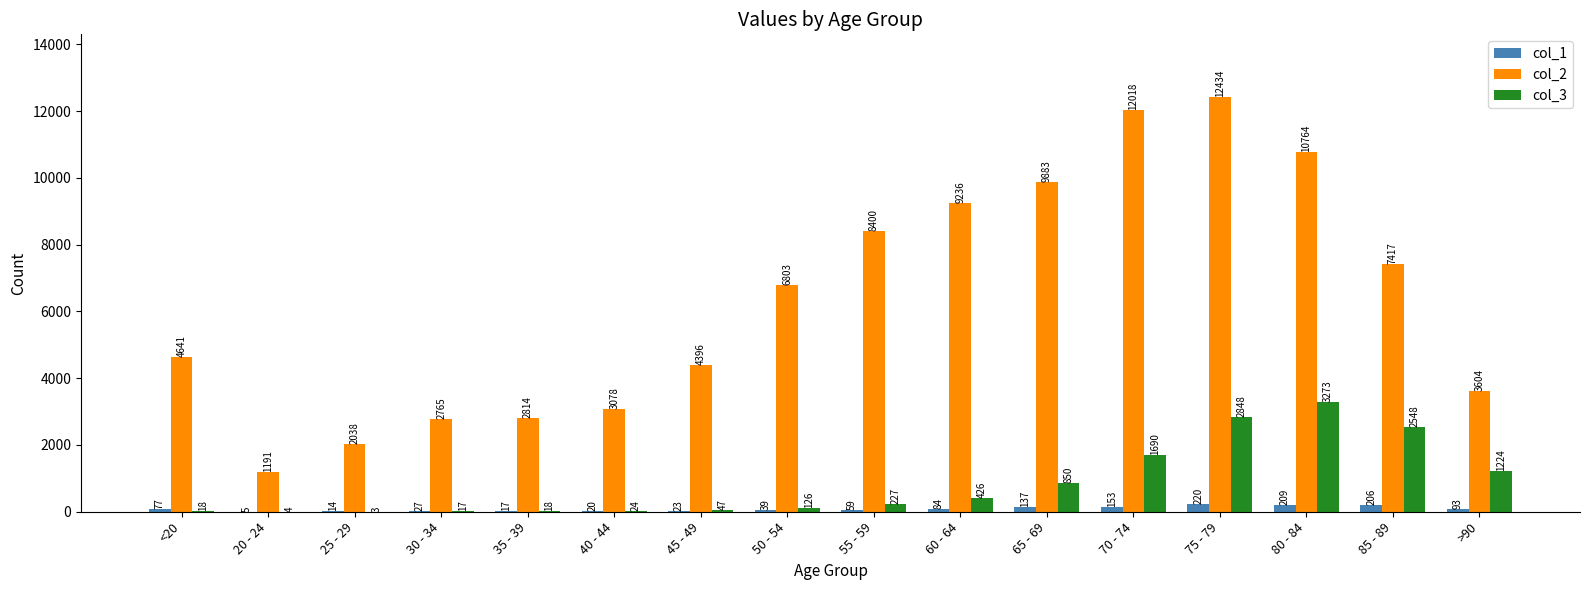

What is the sum of all col_1 values?

1383